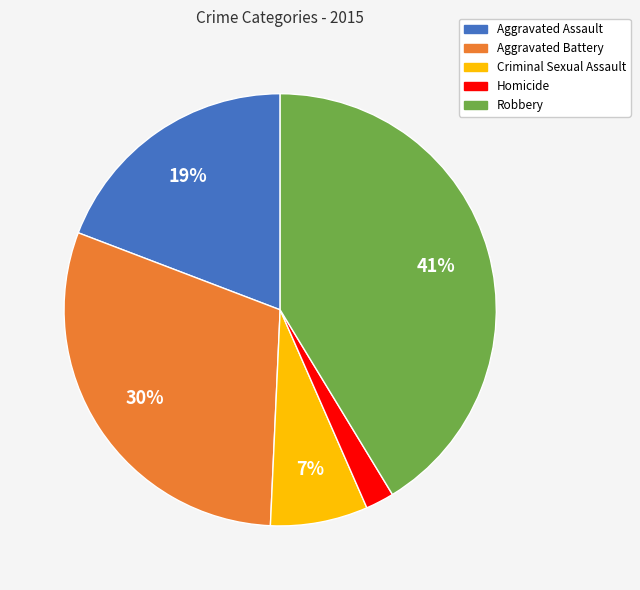

True or false: Robbery accounts for 32% of the total.

False